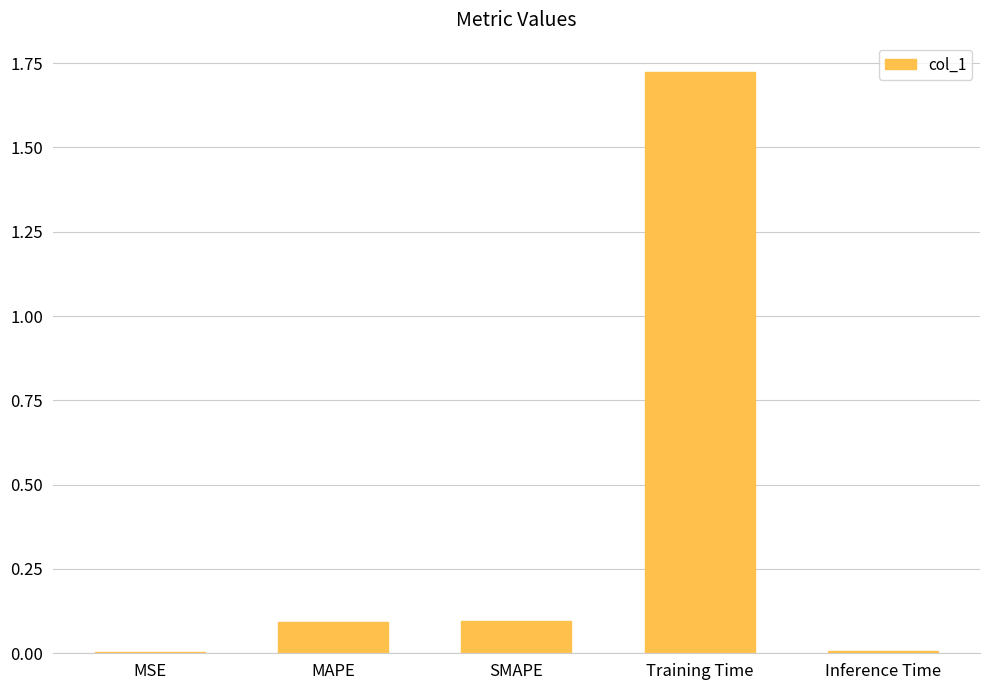

What is the change in value from MSE to MAPE?

+0.1